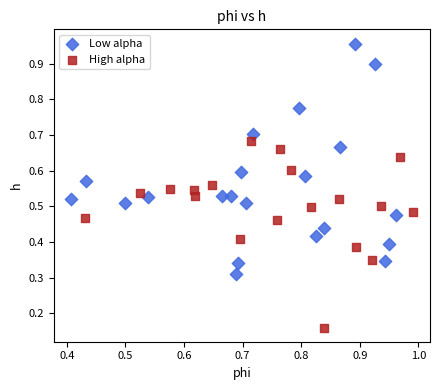

Which series contains the highest Y value?

Low alpha